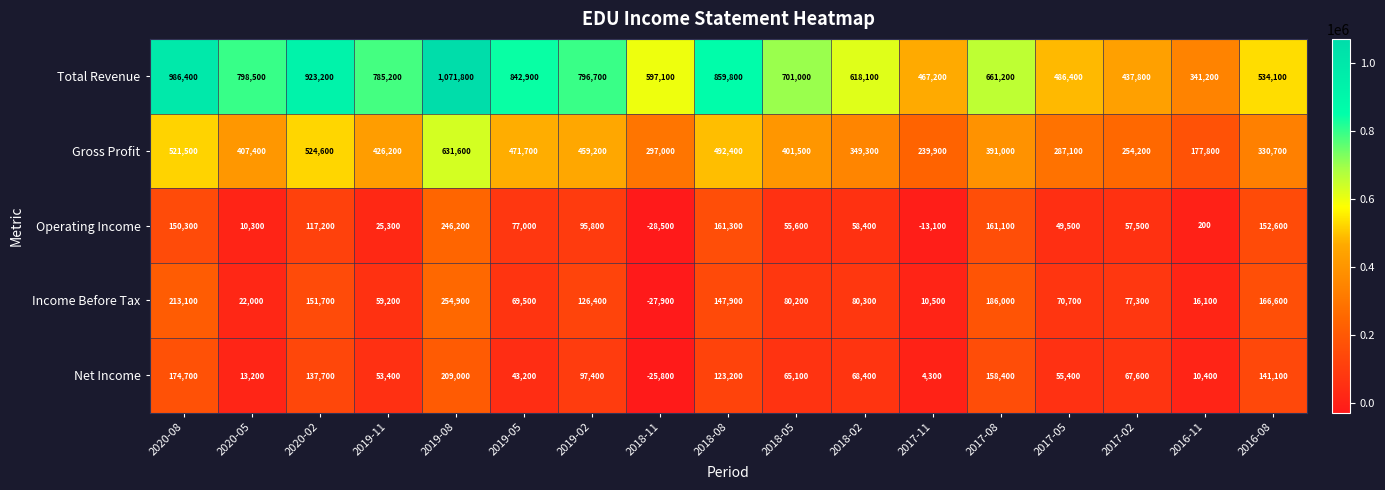

List the series in order of their peak value, highest first.

Total Revenue, Gross Profit, Income Before Tax, Operating Income, Net Income